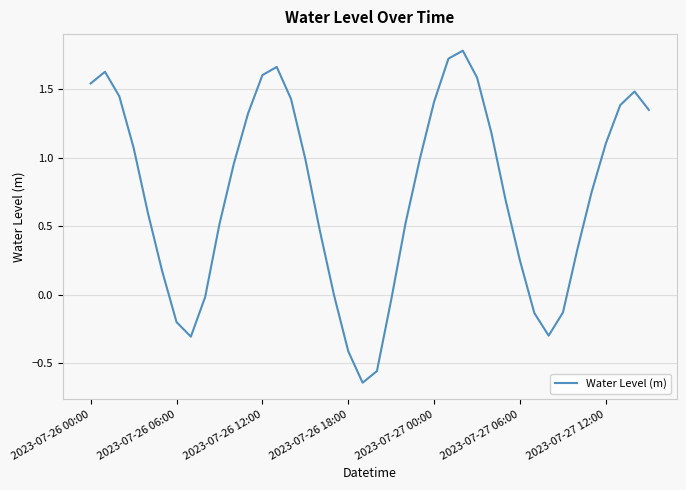

What is the difference between the maximum and minimum values?

2.4